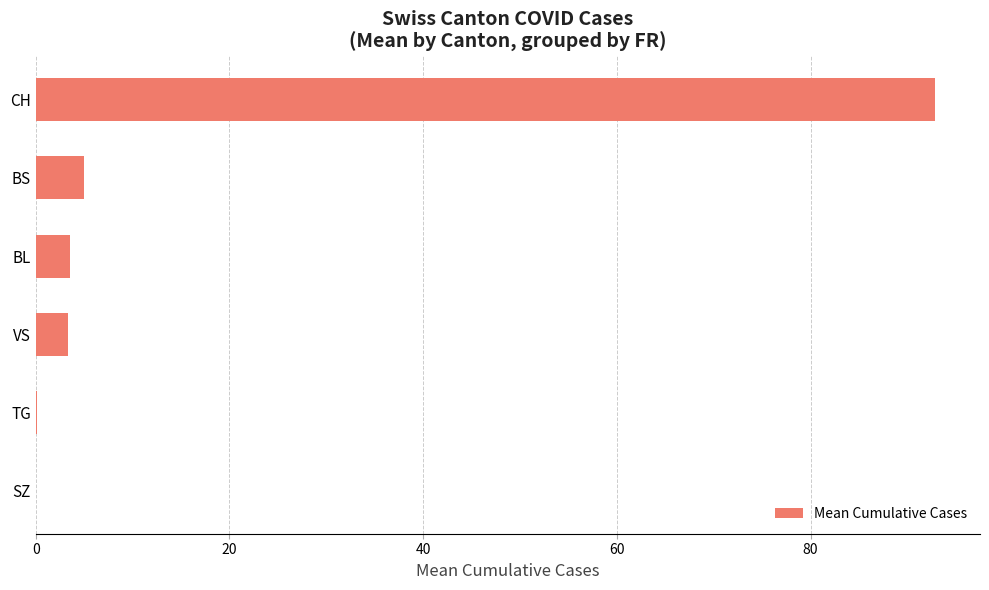

What is the sum of all values?

104.9